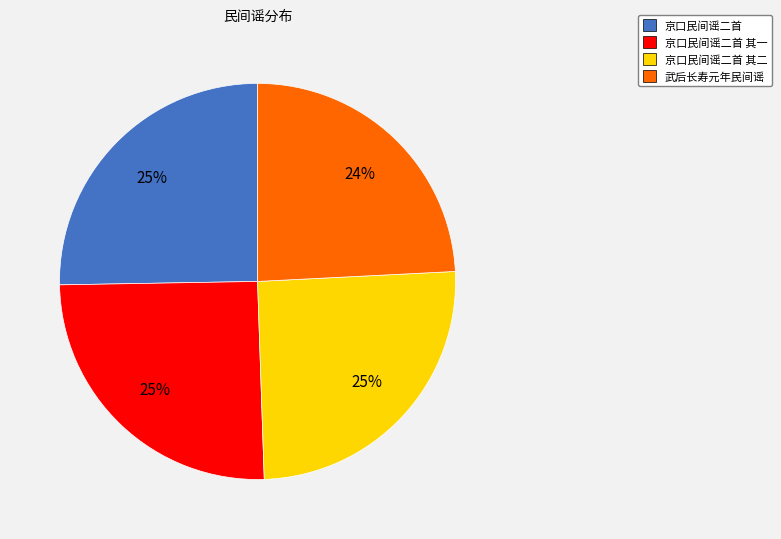

Which slice is the smallest?

武后长寿元年民间谣